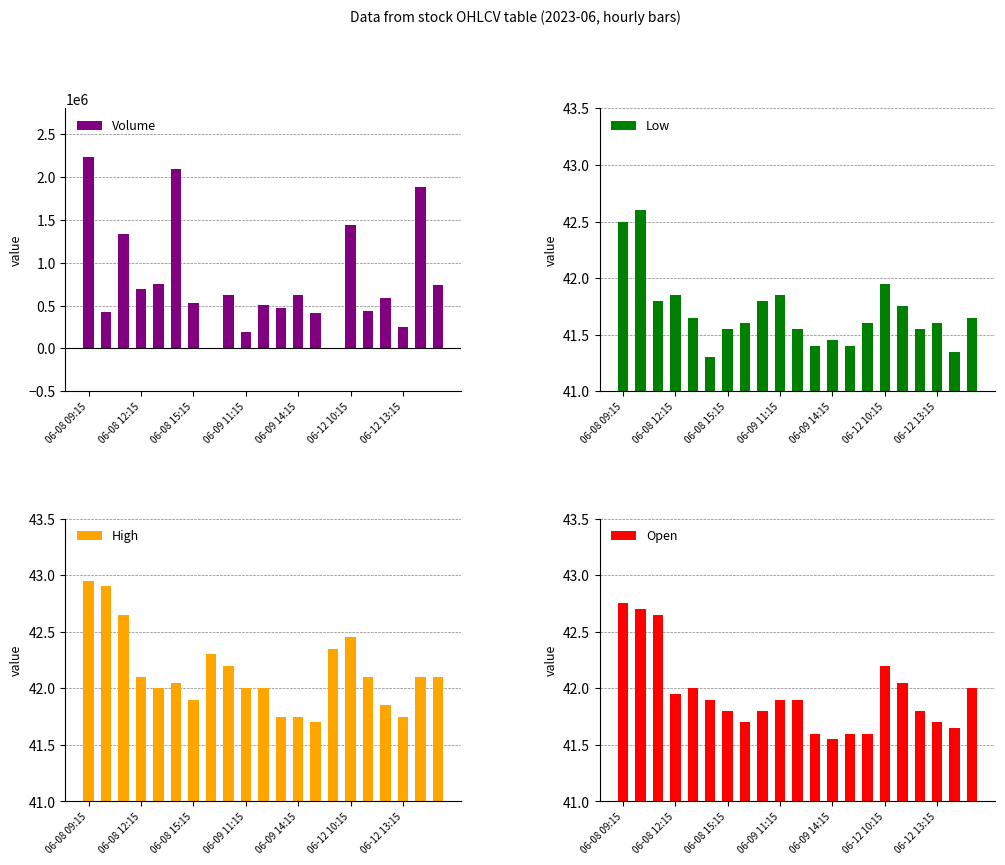

What is the highest value of the Volume series?

2234764